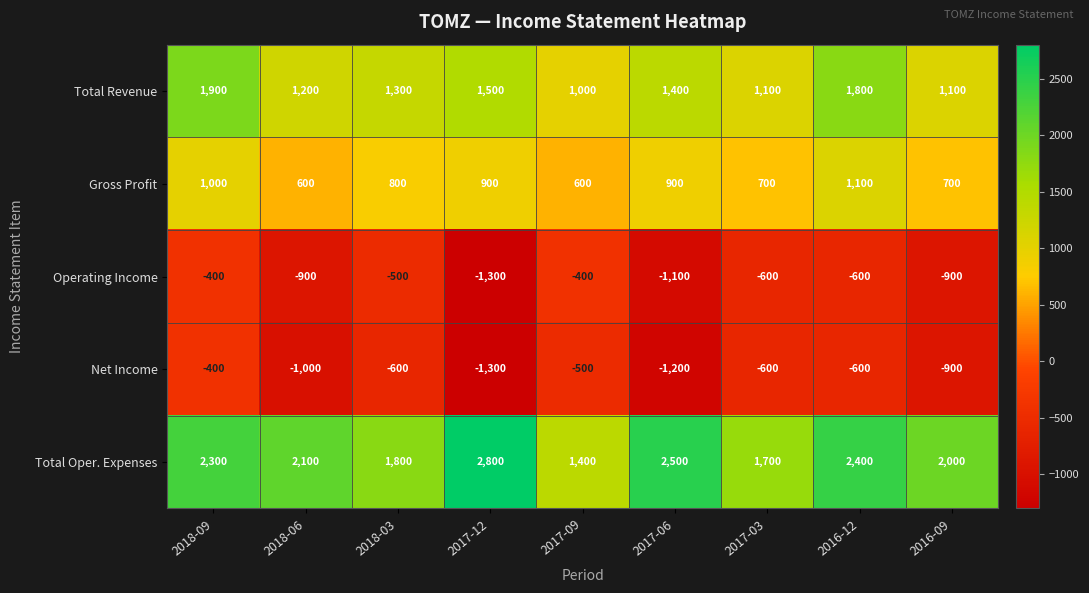

True or false: Net Income has a value of -1300 at 2017-12.

True